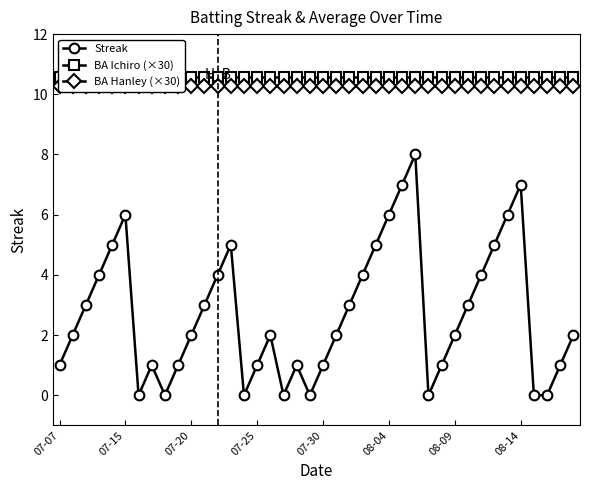

How many series are shown in this chart?

3